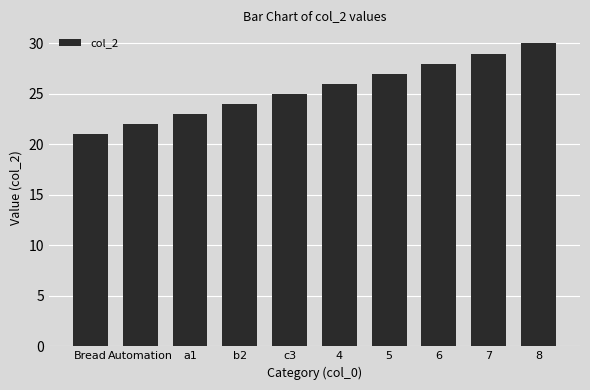

Which label corresponds to the largest value in the chart?

8